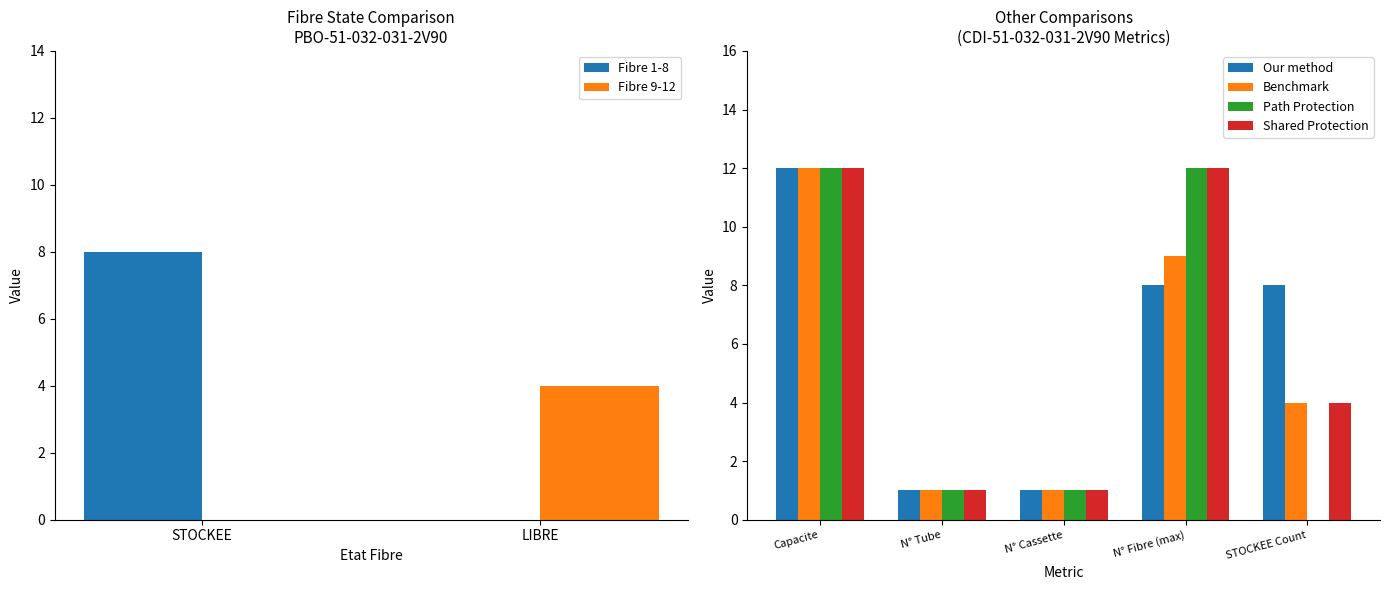

The value of Fibre 9-12 at LIBRE is 2. True or false?

False